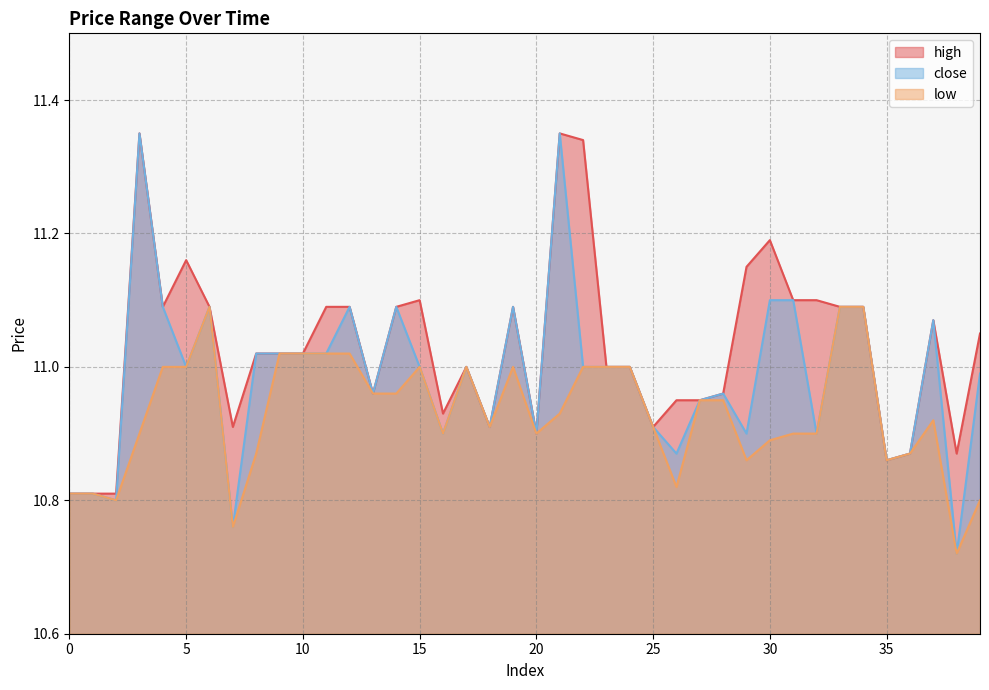

The value of low at 2 is 18.6. True or false?

False